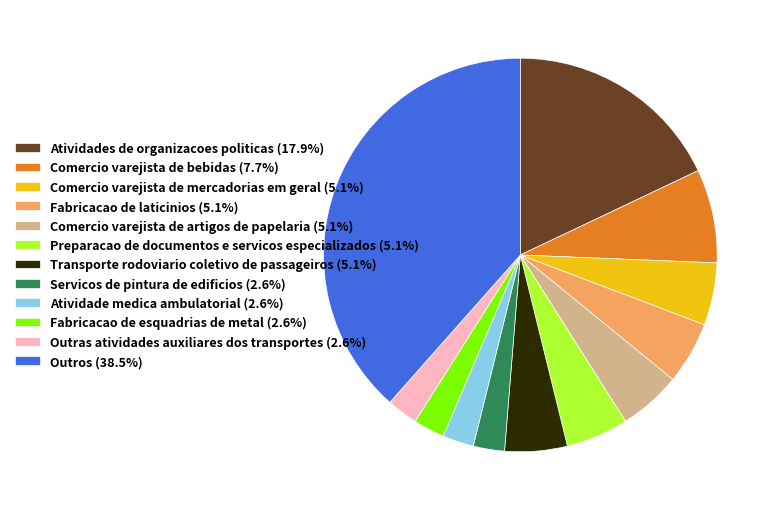

Do Fabricacao de laticinios (5.1%) and Fabricacao de esquadrias de metal (2.6%) together represent more than half of the pie?

No